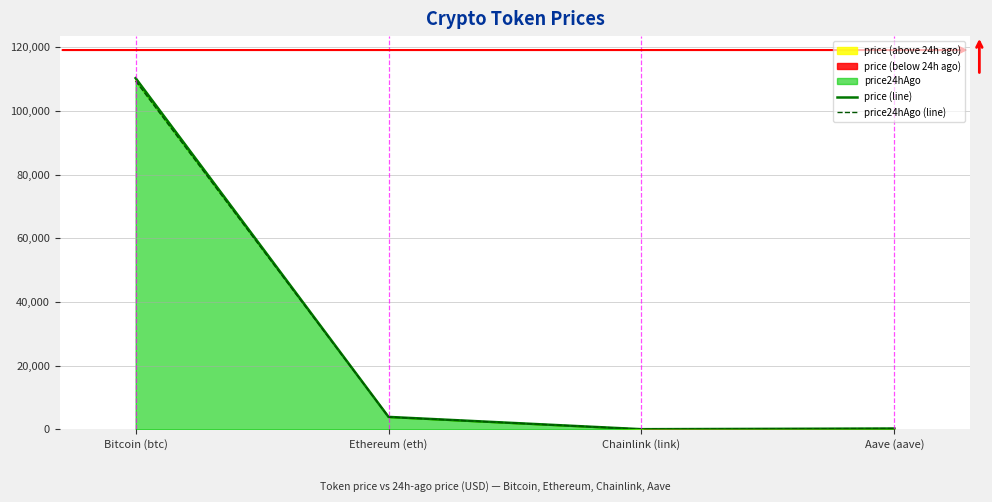

At which label does price (line) first exceed 3879?

Bitcoin (btc)